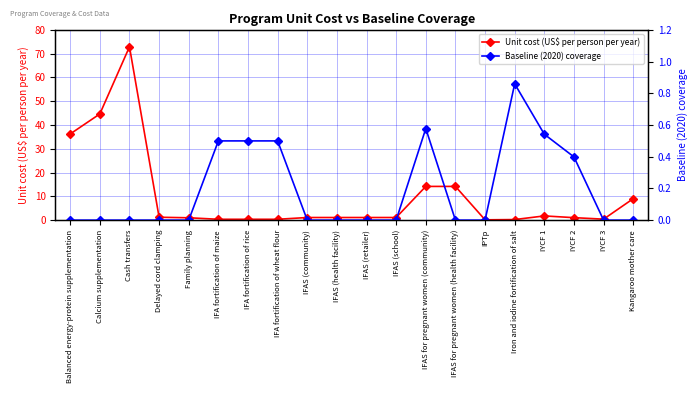

How many series are shown in this chart?

2